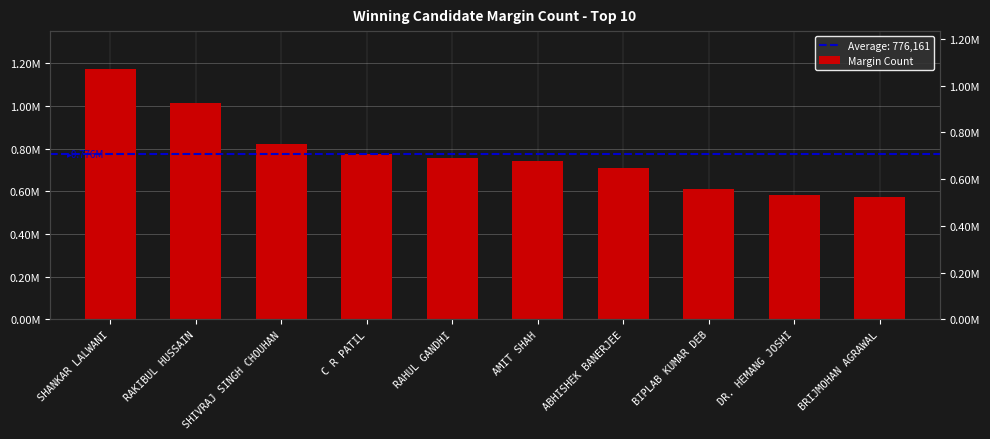

What is the maximum value shown in the chart?

1175092